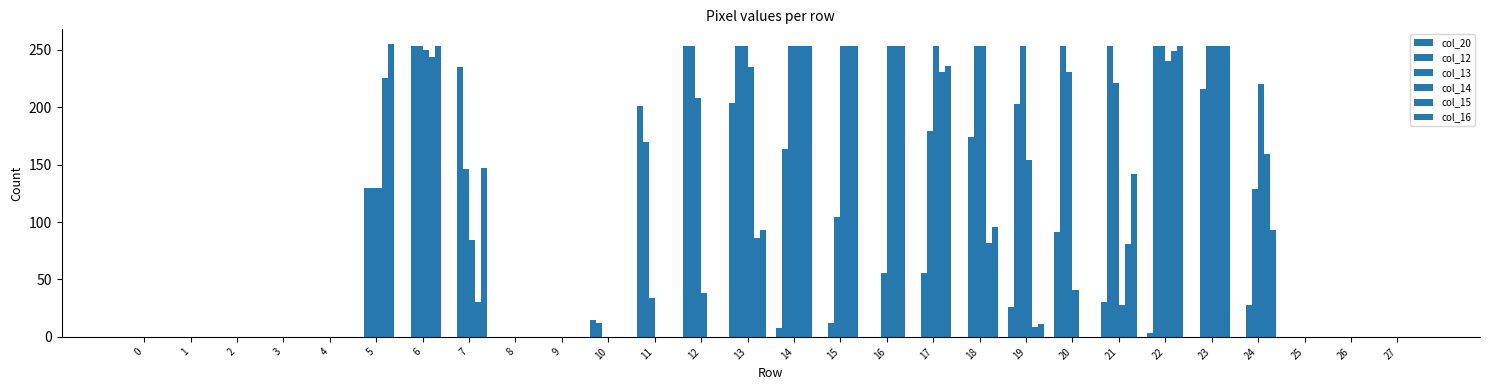

How many data points does each series have?

28